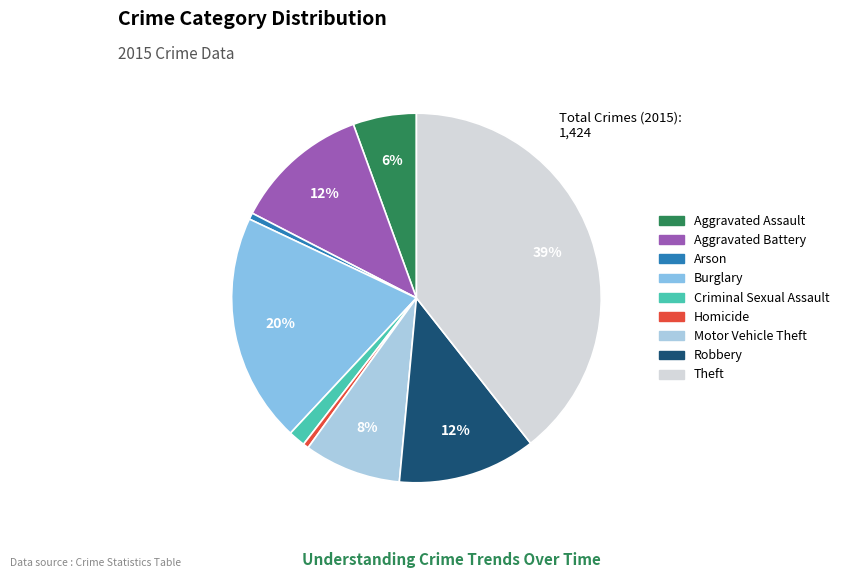

Which slice is the largest?

Theft